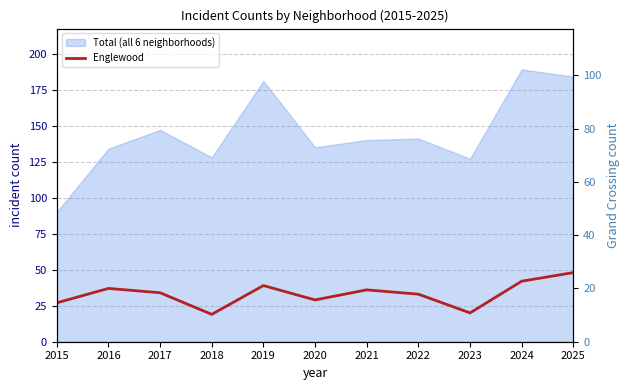

True or false: the data has more than 0 interior local peaks.

True